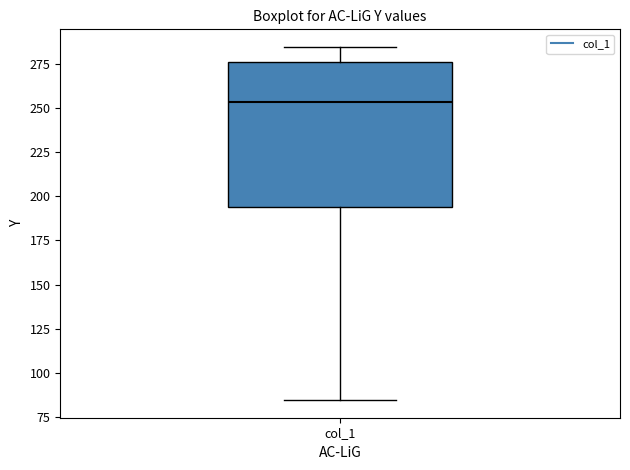

Where does the lower whisker of the box for col_1 end on the y-axis? The values are not printed on the chart, so give them approximately, as read against the axis.

85